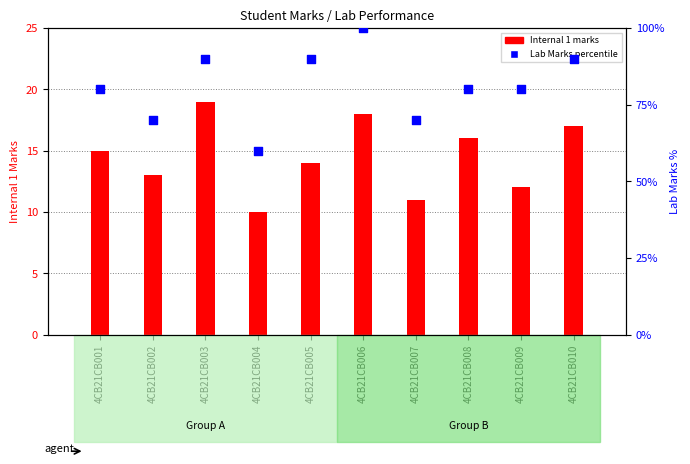

Which series has the largest total across all categories?

Lab Marks percentile